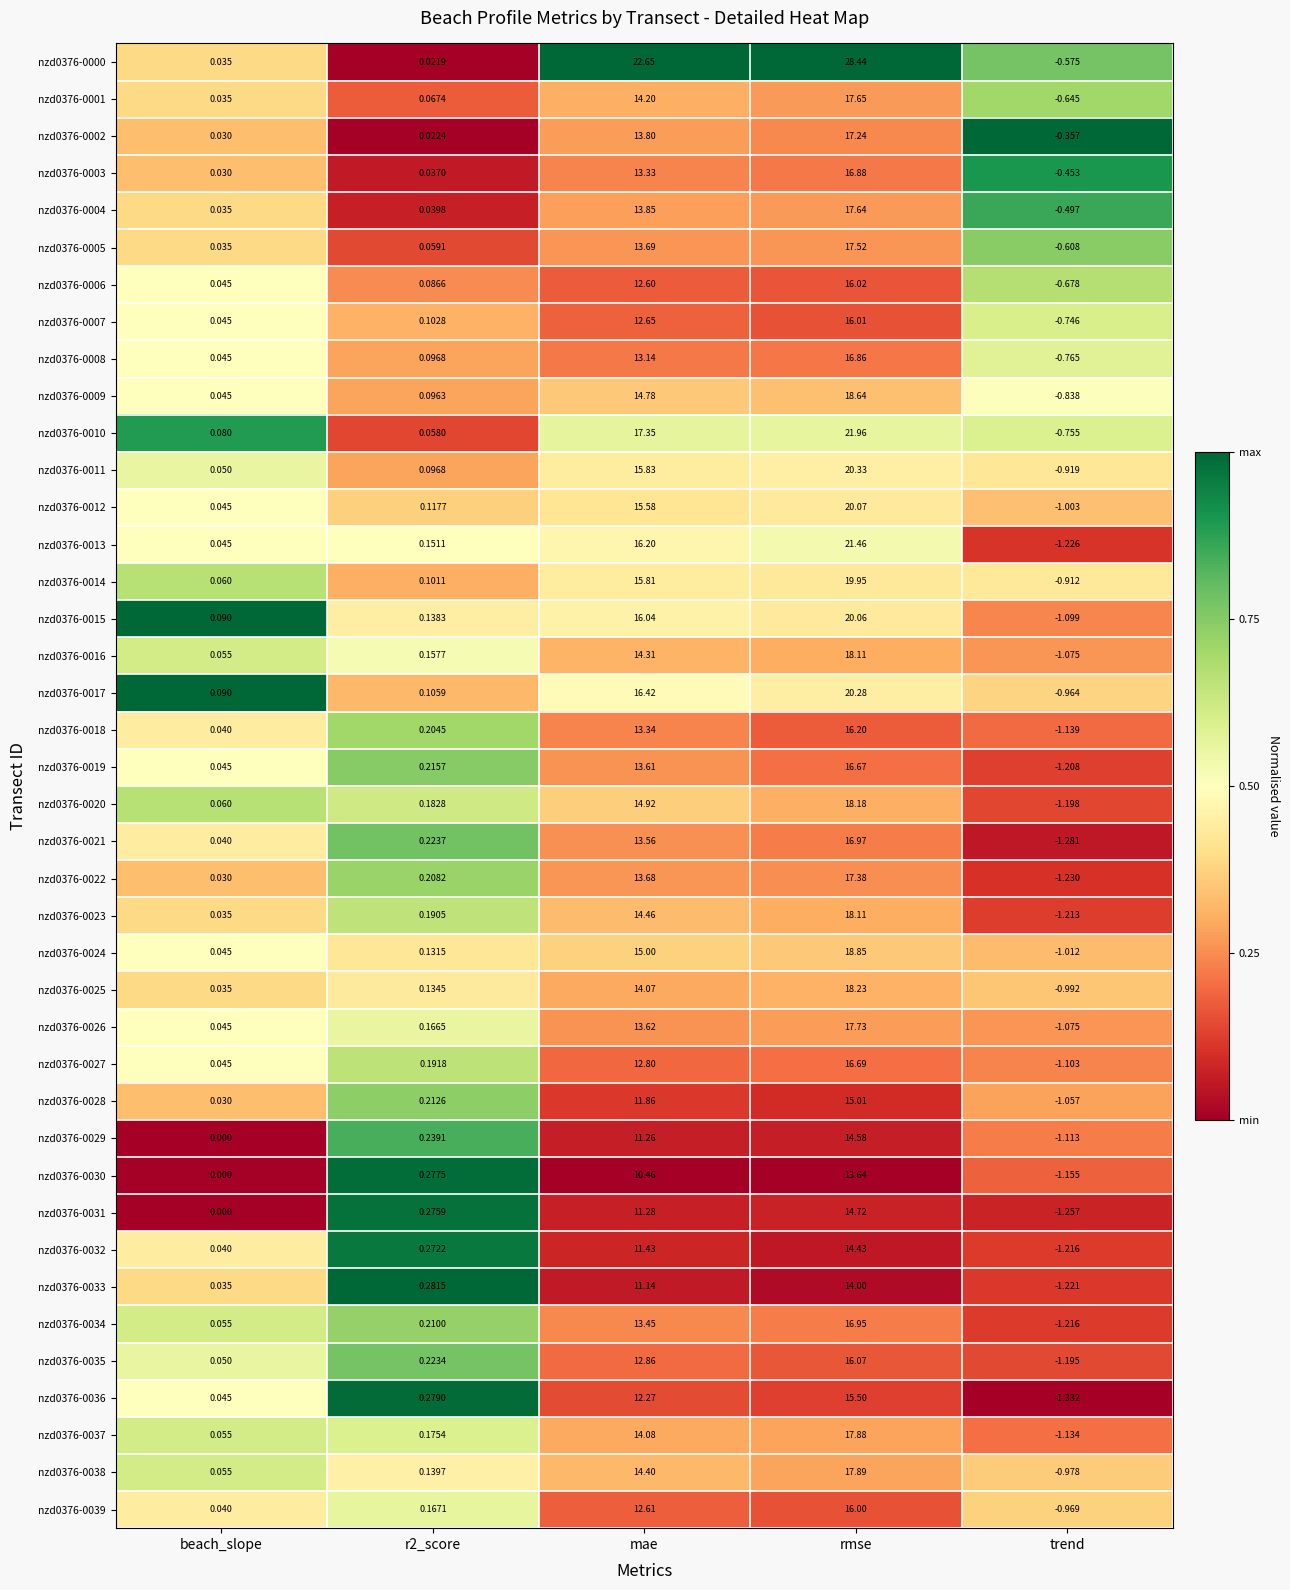

Between rmse and trend, which series saw the biggest shift?

nzd0376-0000